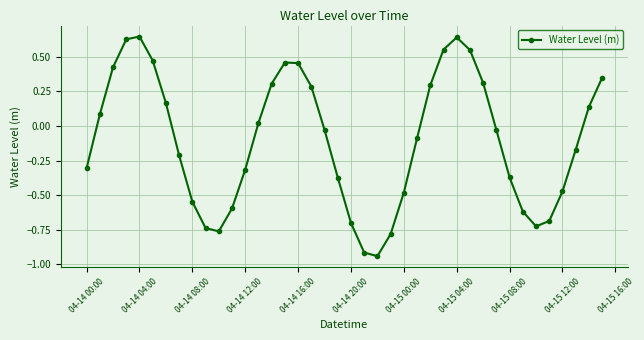

How many points are higher than both their immediate neighbors (excluding endpoints)?

3